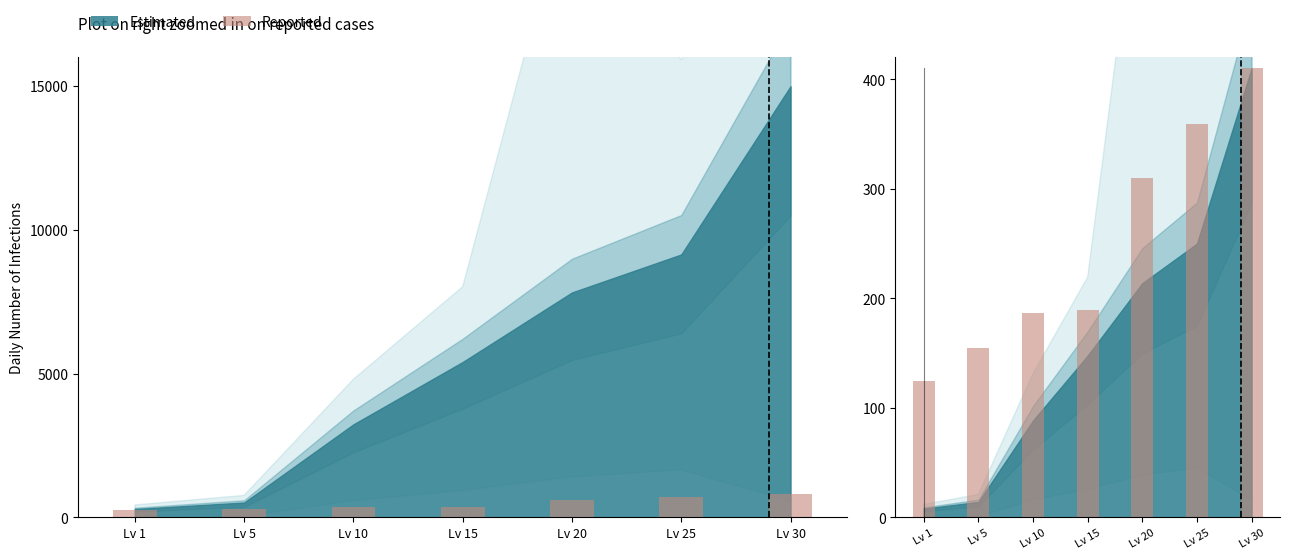

The value at Lv 5 is 249.8. True or false?

False